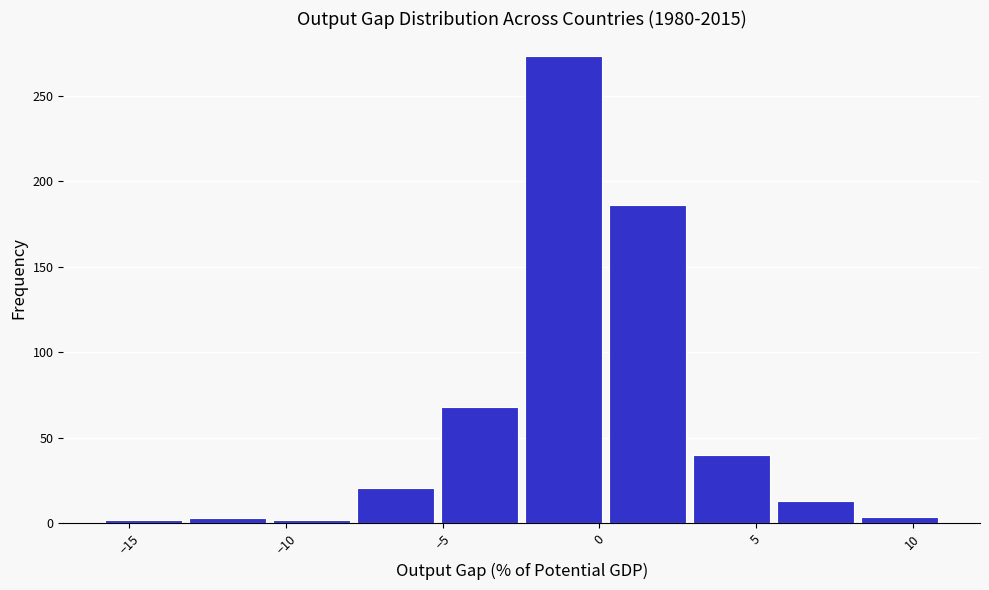

Reading left to right, list every bar in this chart as the range it spans on the x-axis followed by its height. Neither the bar edges nor the heights are printed on the chart, so give them approximately, as read against the axes.

-16.0 to -13.0: under 5
-13.0 to -10.5: under 5
-10.5 to -7.5: under 5
-7.5 to -5.0: 20
-5.0 to -2.5: 70
-2.5 to 0.5: 275
0.5 to 3.0: 185
3.0 to 5.5: 40
5.5 to 8.5: 15
8.5 to 11.0: under 5